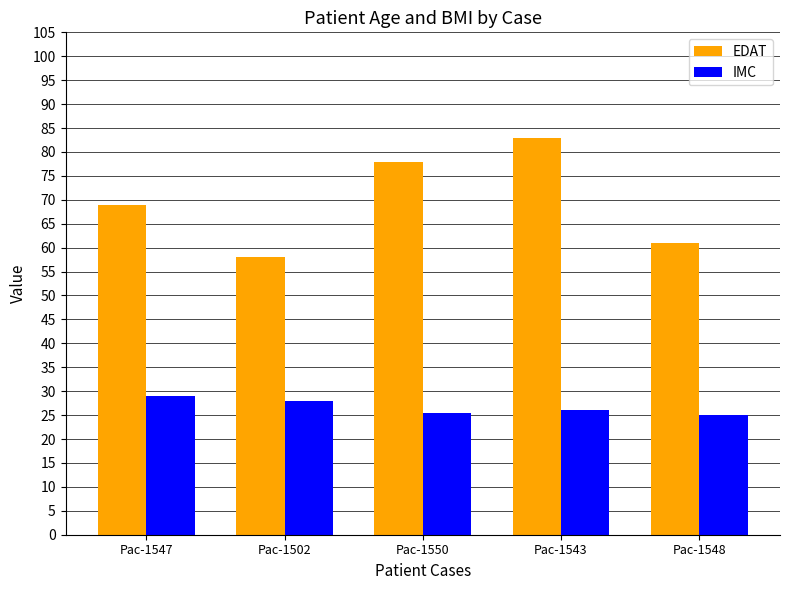

Which series has the largest total across all categories?

EDAT